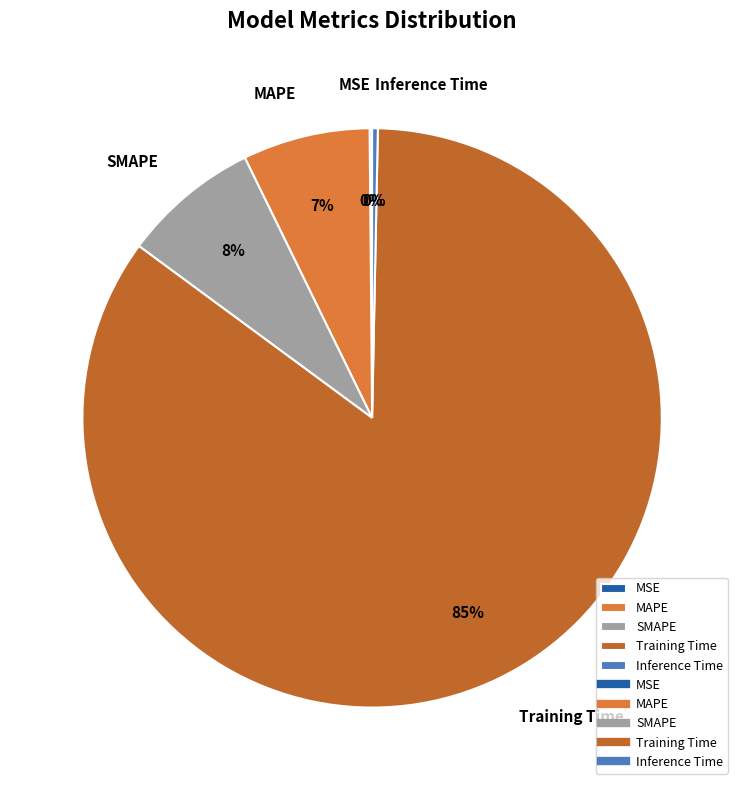

Which slice is the largest?

Training Time